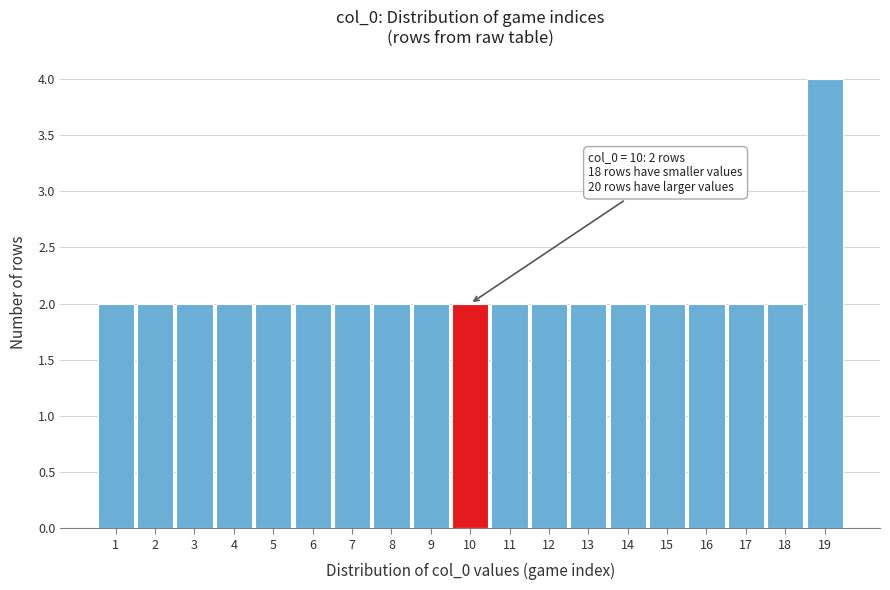

Which range on the x-axis has the tallest bar?

18.5 to 19.5